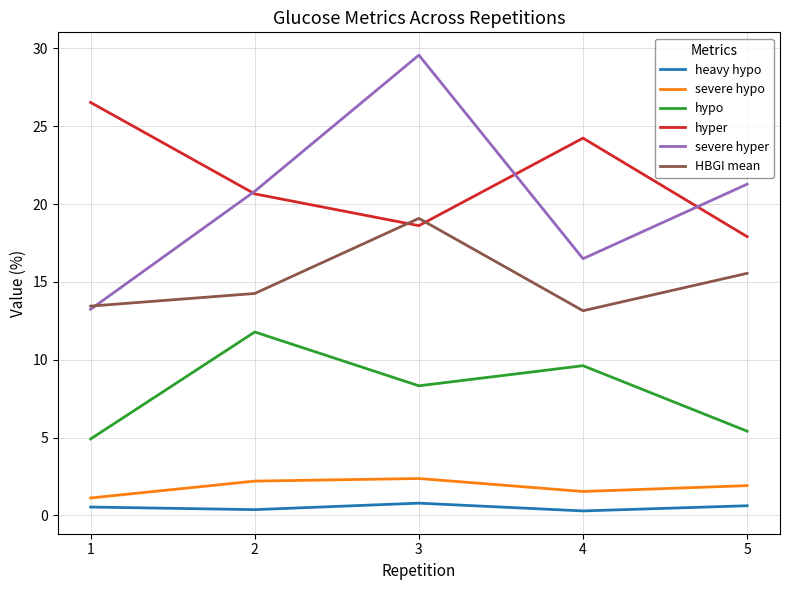

At how many categories does at least one series exceed 16?

5